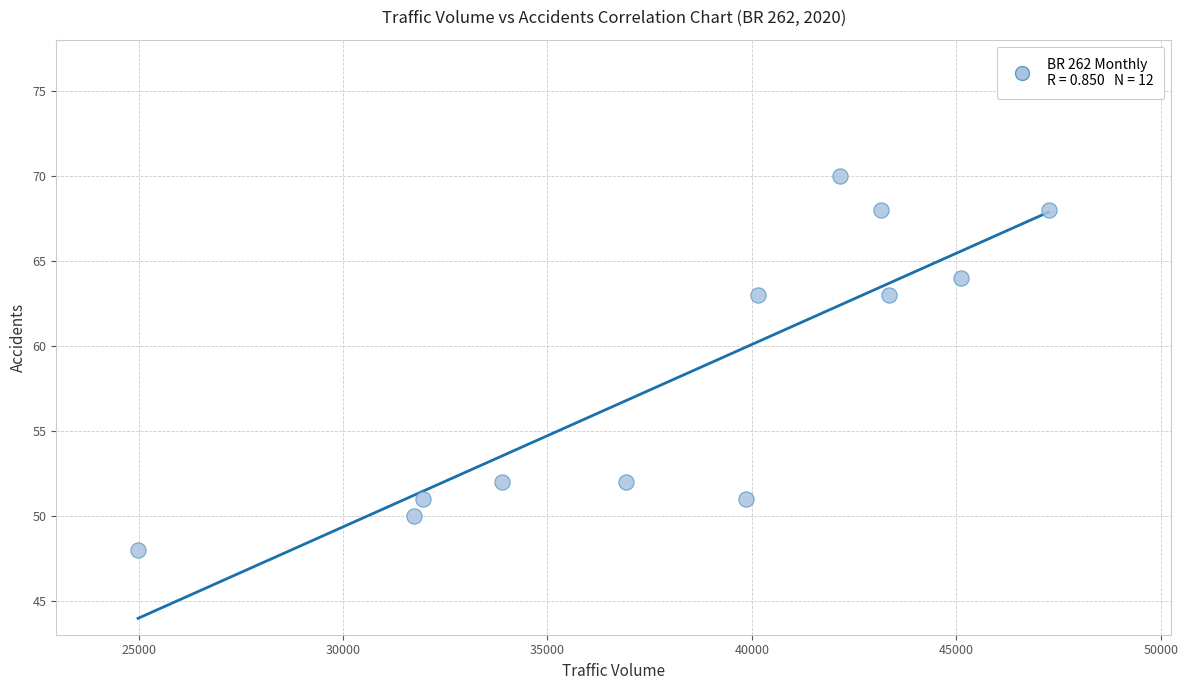

What is the average Y value?

58